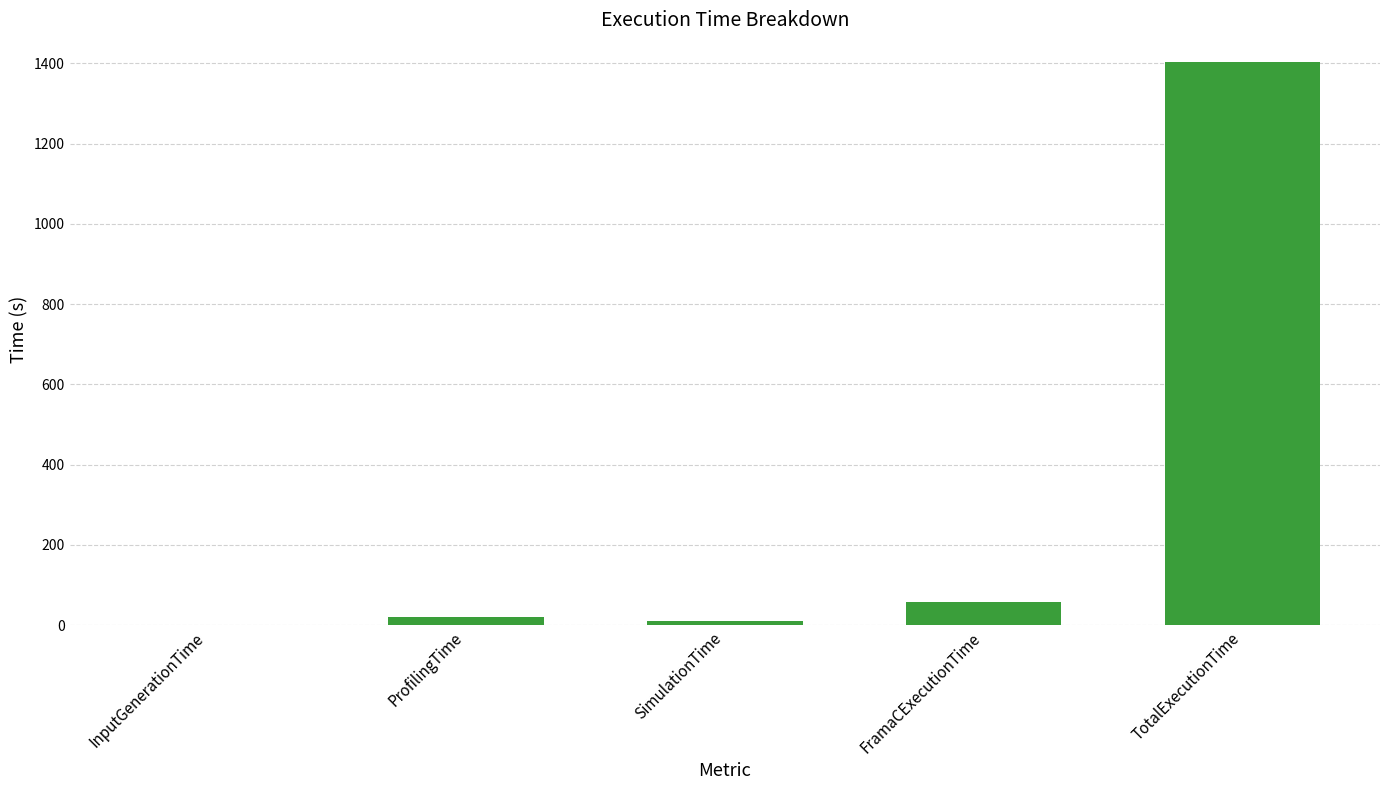

How many data points are above 19?

3